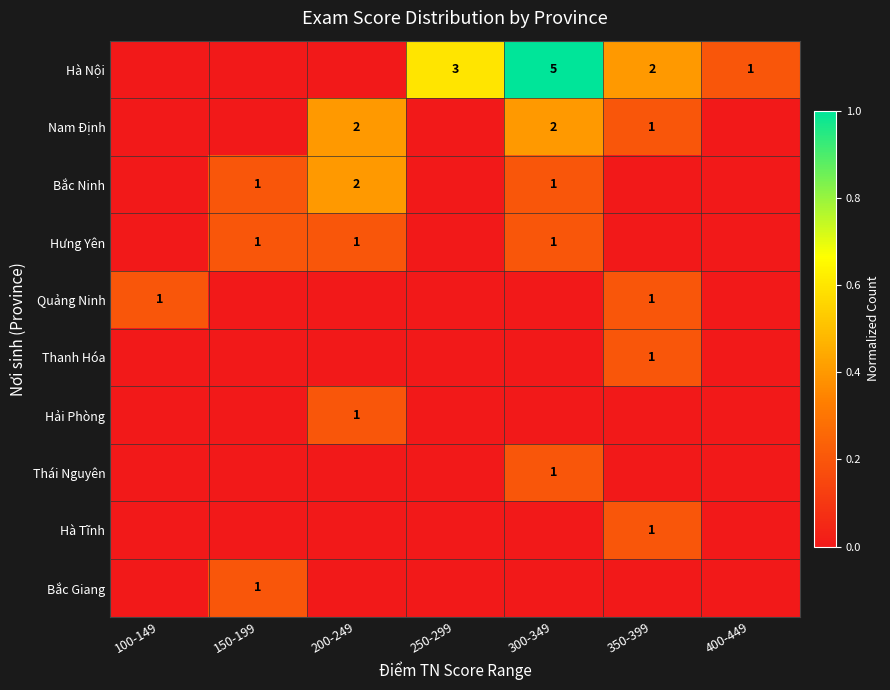

The value of Bắc Ninh at 200-249 is 2. True or false?

True